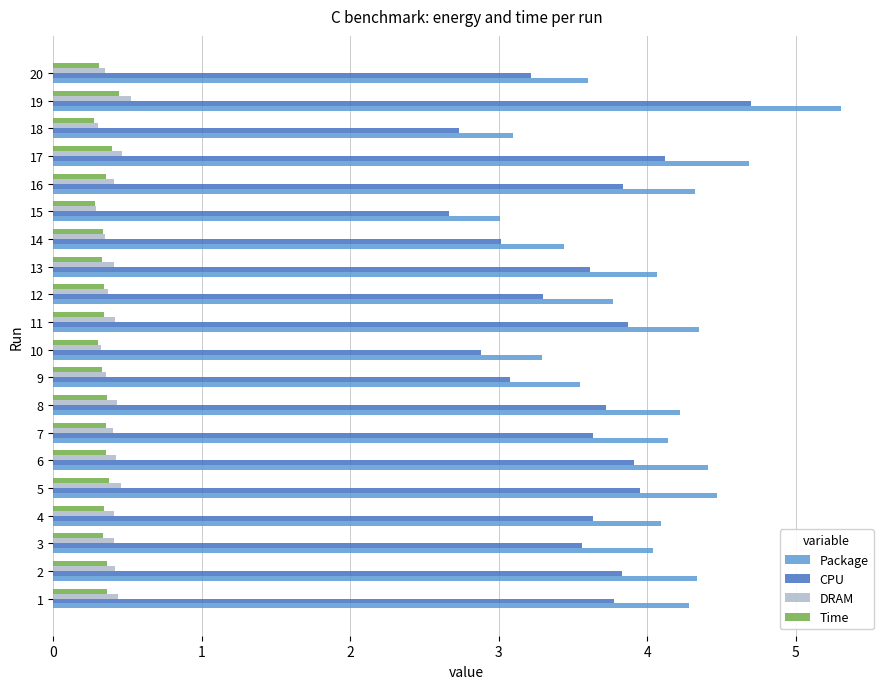

At which label does Package reach its minimum?

15